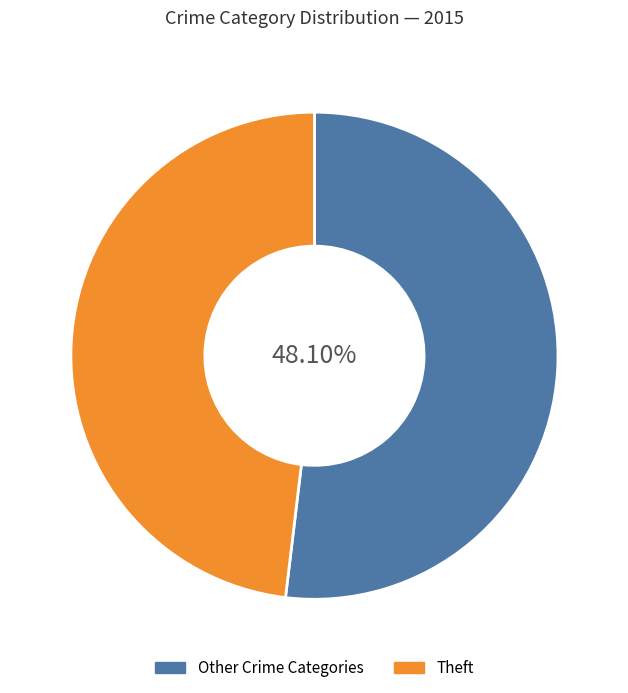

True or false: Theft accounts for 48% of the total.

True